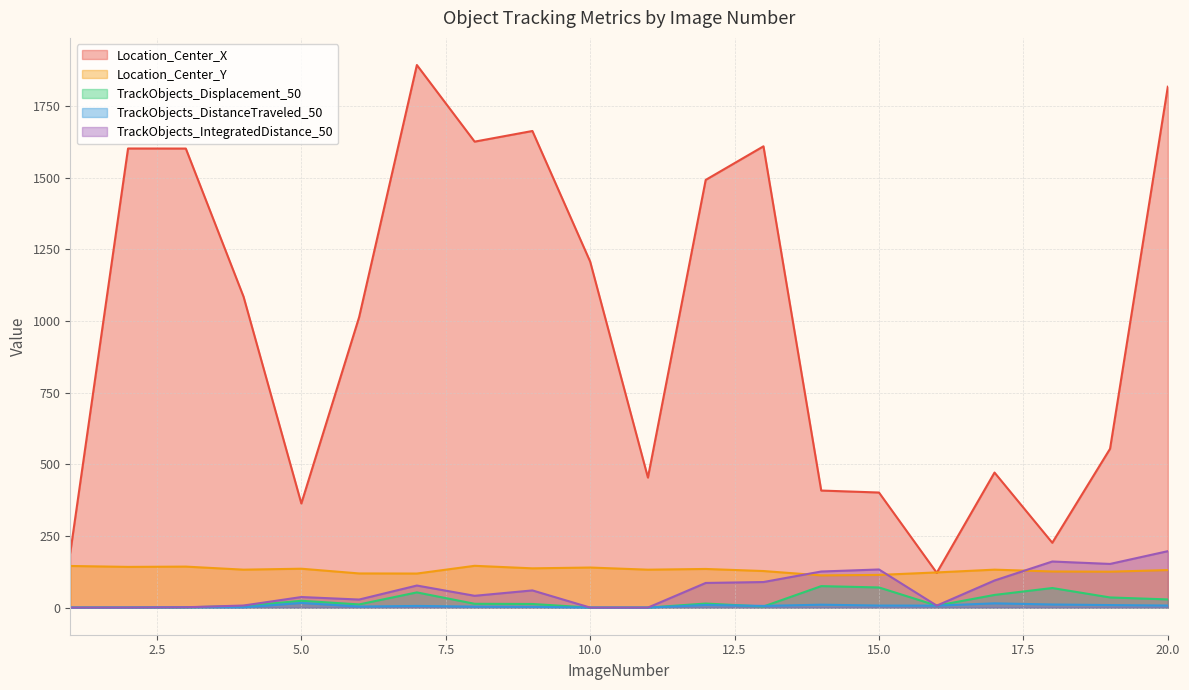

How many series are shown in this chart?

5